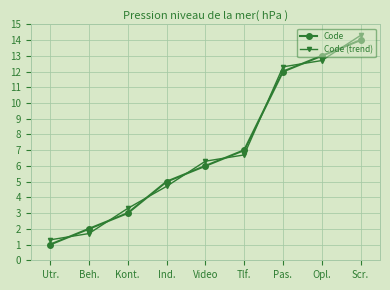

Rank the series by their maximum value, from highest to lowest.

Code (trend), Code